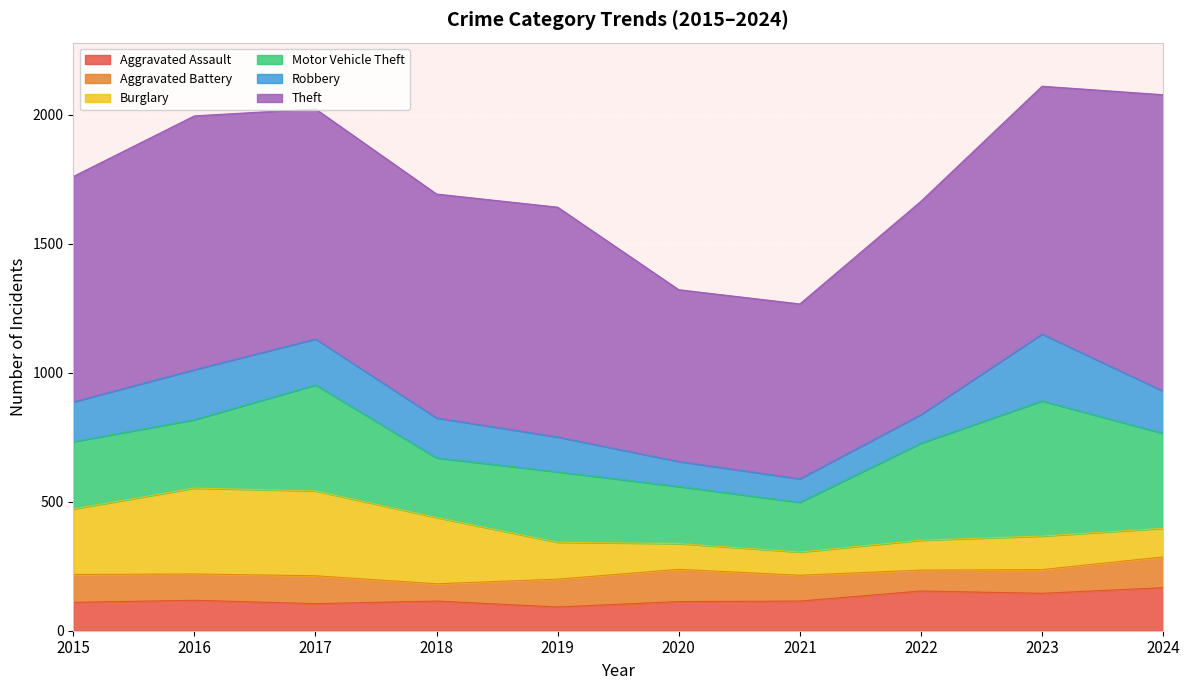

What is the difference between the maximum and second lowest values in the Robbery series?

162